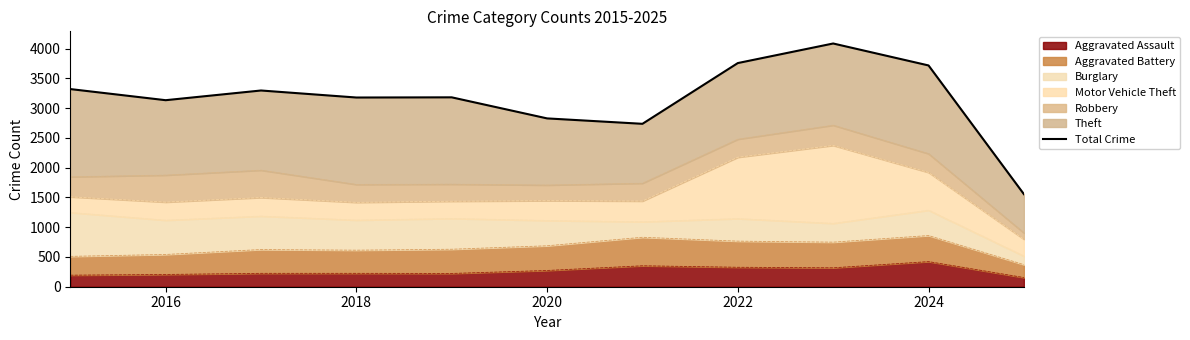

Is it true that Aggravated Assault equals 55 at 2016?

False